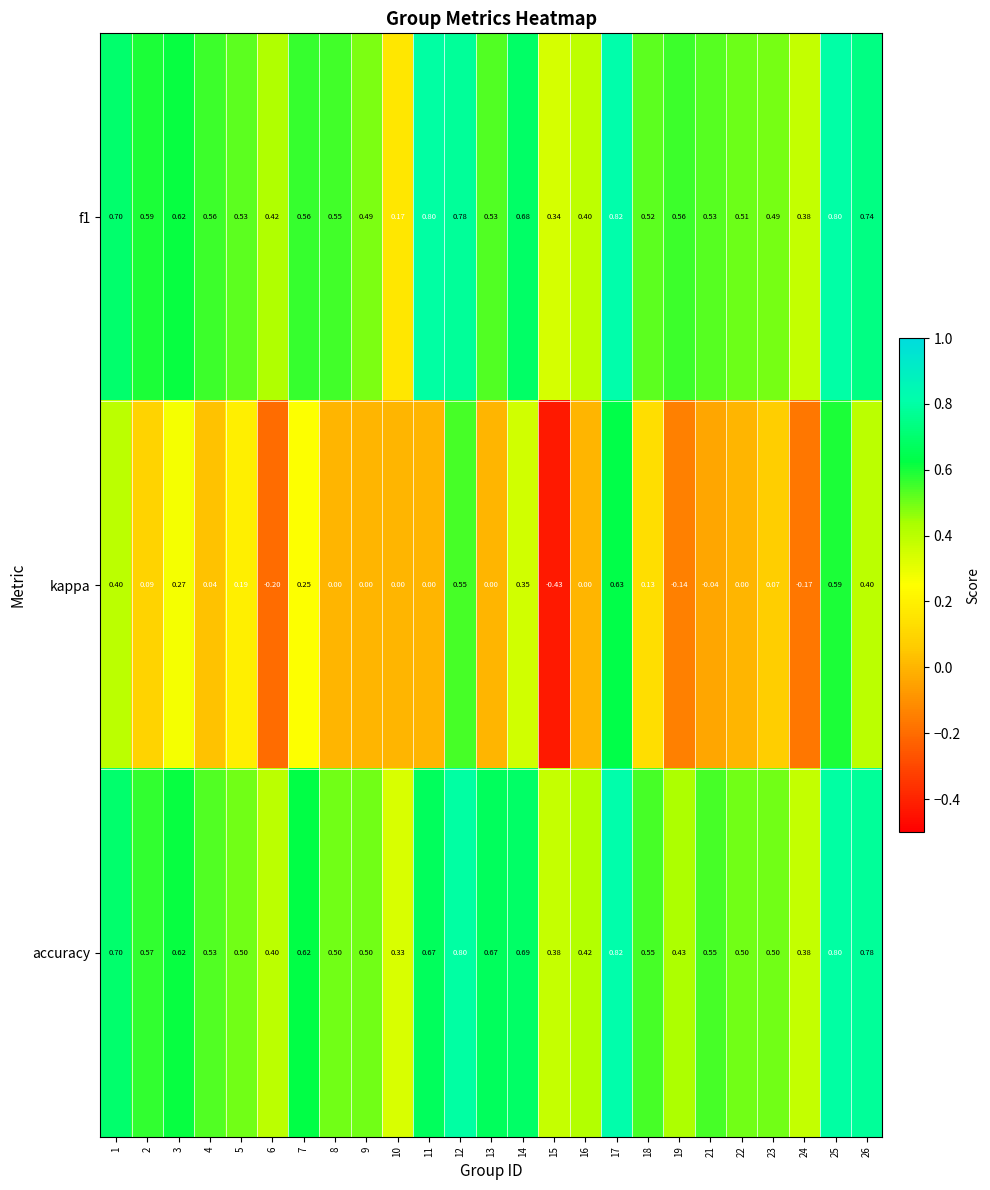

Which series has the largest range (max minus min)?

kappa